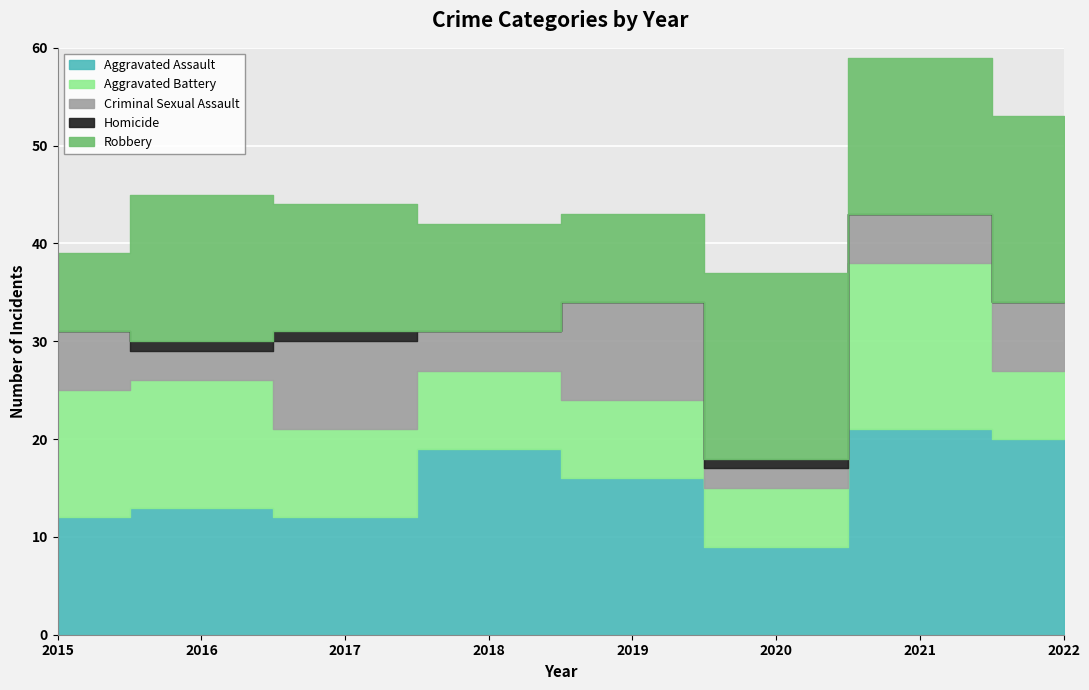

True or false: Aggravated Assault and Homicide intersect in this chart.

False